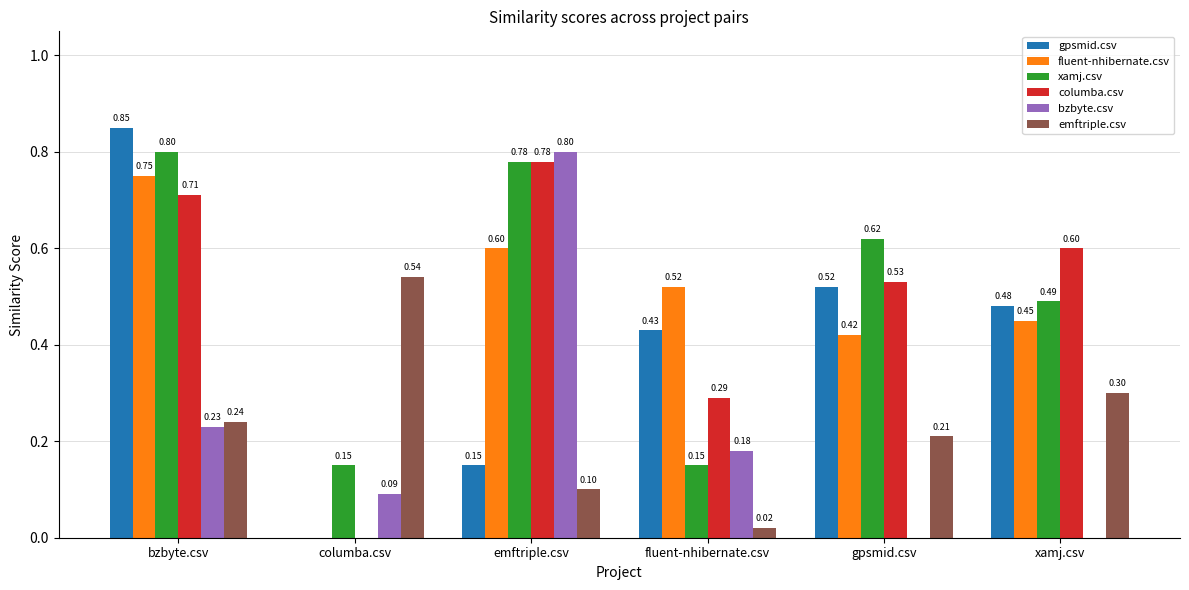

At which label does emftriple.csv reach its peak?

columba.csv